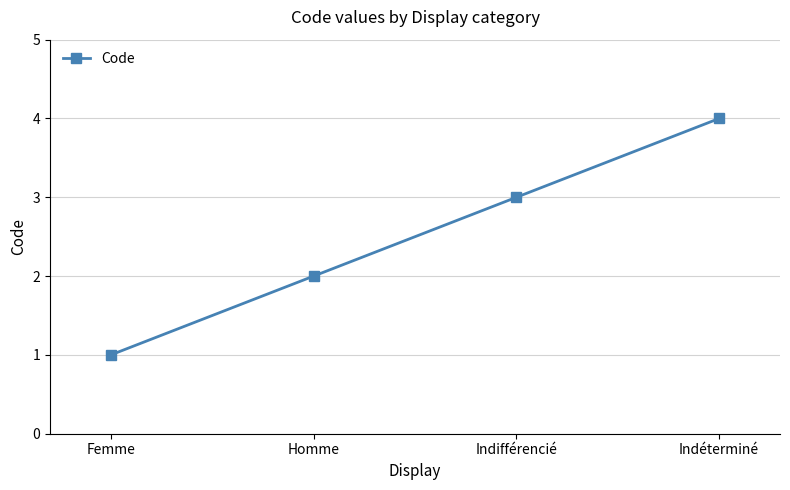

Reading left to right, transcribe all the data shown in this chart.

1	2	3	4